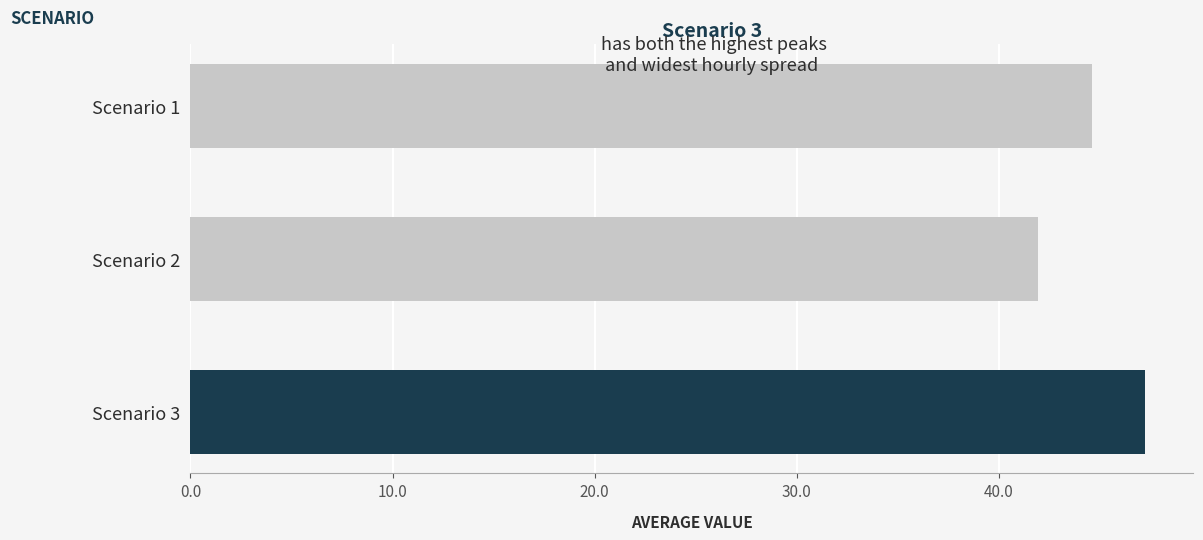

What is the ratio of the value at Scenario 2 to the value at Scenario 1?

0.9